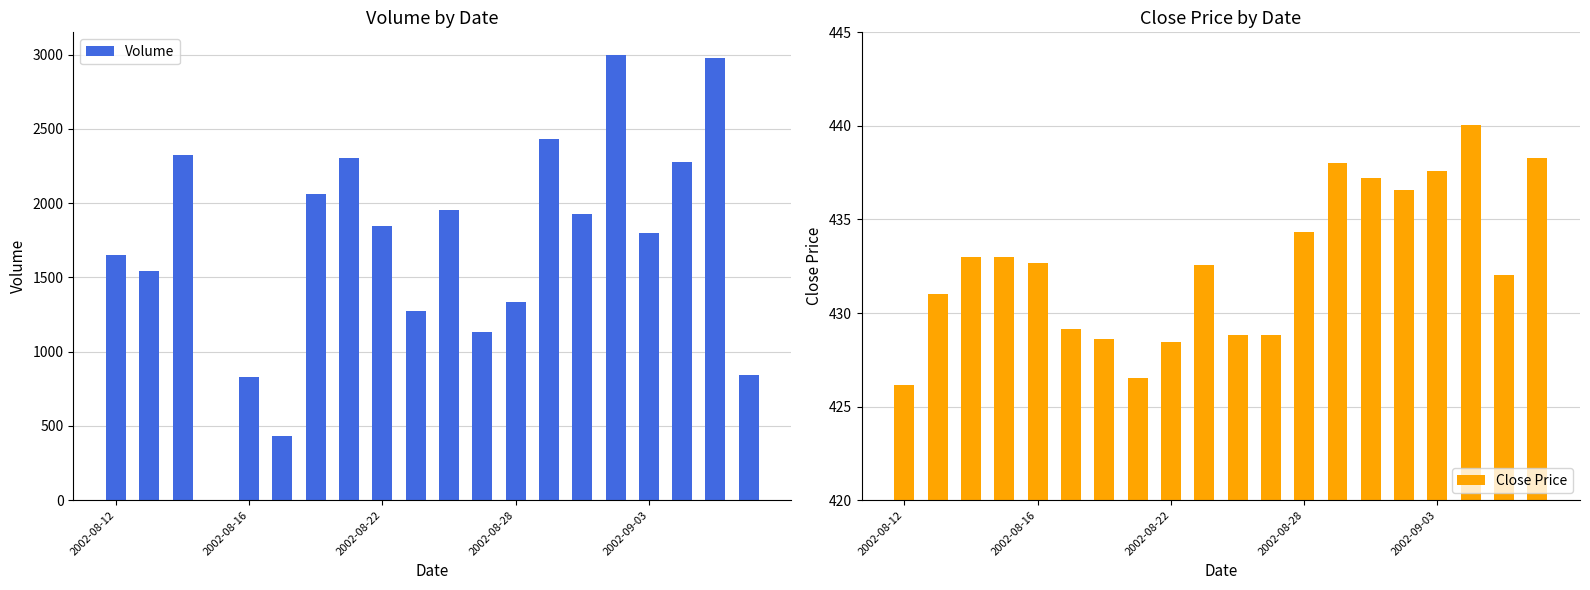

Reading right to left, list all the values displayed in this chart.

Volume: 840.0	2974.0	2275.0	1798.0	3000.0	1928.0	2435.0	1333.0	1135.0	1954.0	1274.0	1843.0	2306.0	2059.0	431.0	827.0	0.0	2323.0	1542.0	1648.0
Close Price: 438.3	432.1	440.1	437.6	436.6	437.2	438.0	434.4	428.8	428.8	432.6	428.4	426.6	428.6	429.1	432.6	433.0	433.0	431.0	426.1